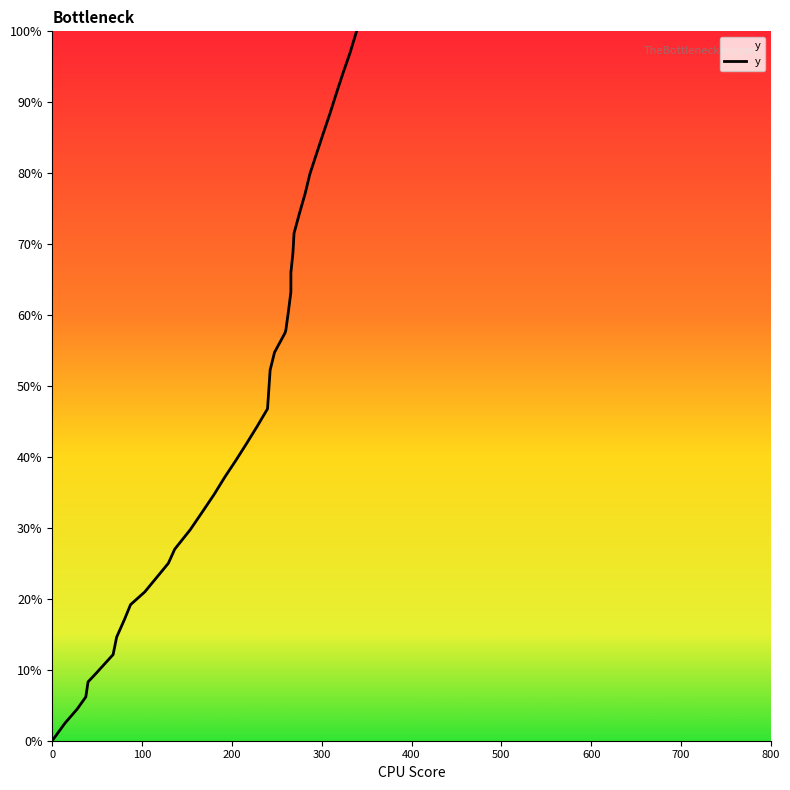

How many lines are shown in the chart?

1